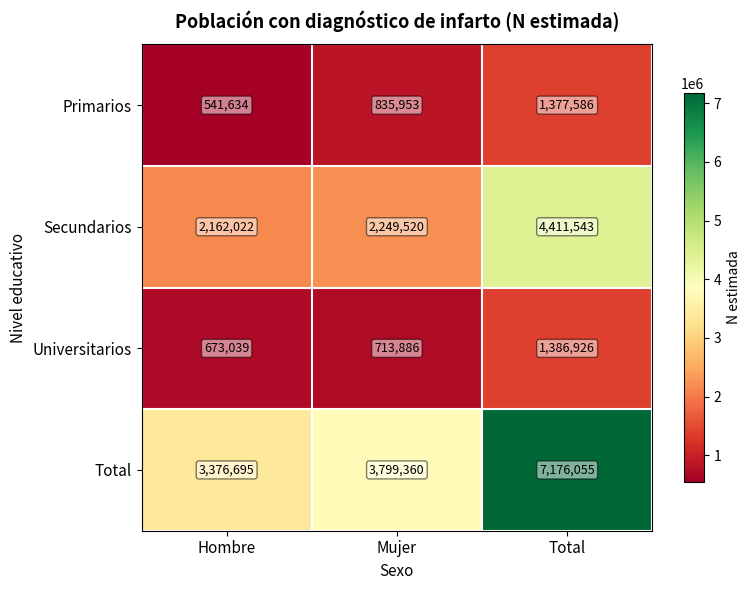

Which label corresponds to the smallest value in the chart?

Hombre